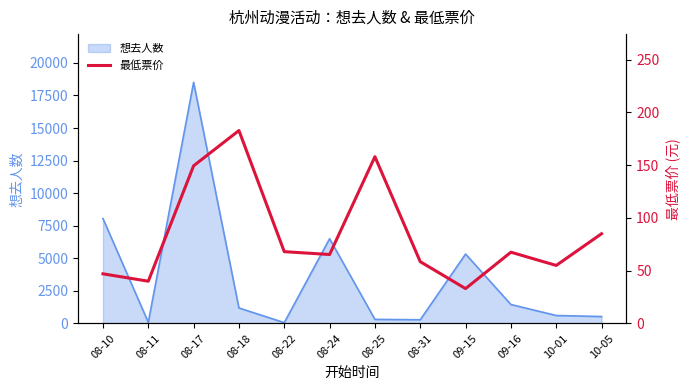

What is the label of the 2nd point from the left?

08-11